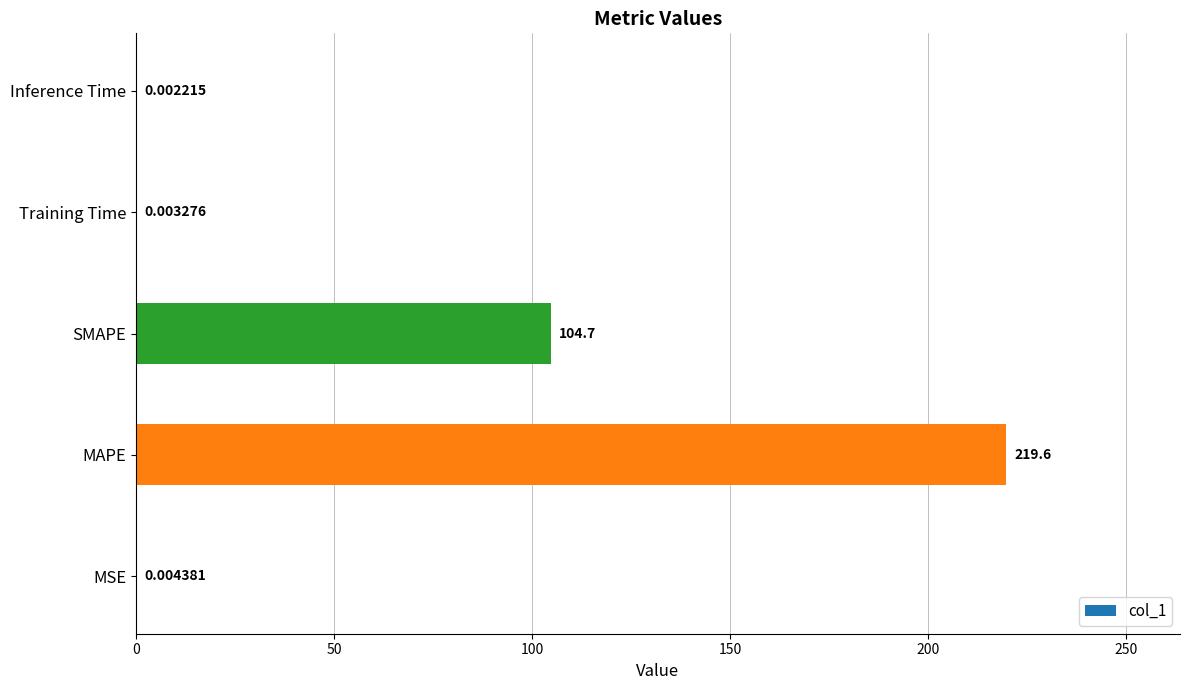

Which label corresponds to the largest value in the chart?

MAPE